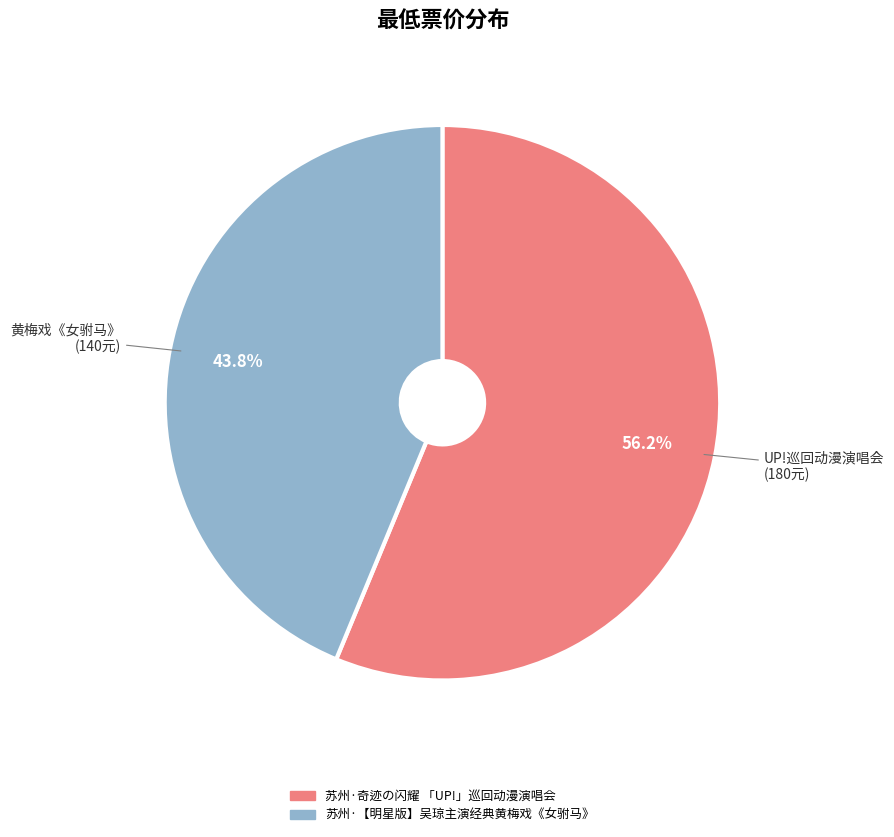

Rank the categories by value from lowest to highest.

苏州·【明星版】吴琼主演经典黄梅戏《女驸马》, 苏州·奇迹の闪耀 「UP!」巡回动漫演唱会